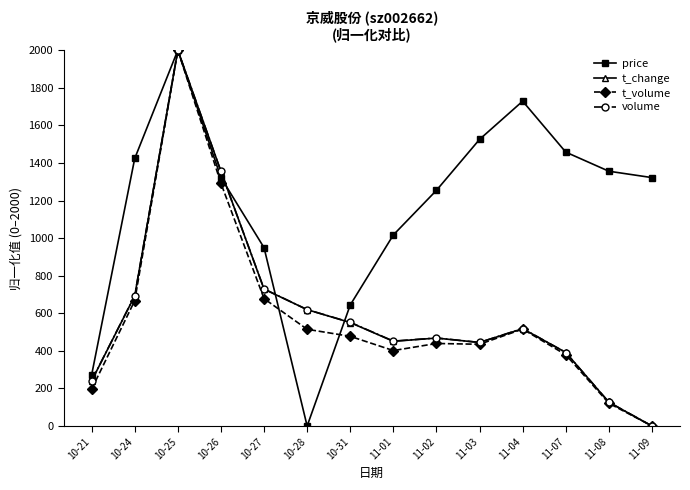

Which series changed the most between 10-25 and 10-28?

price